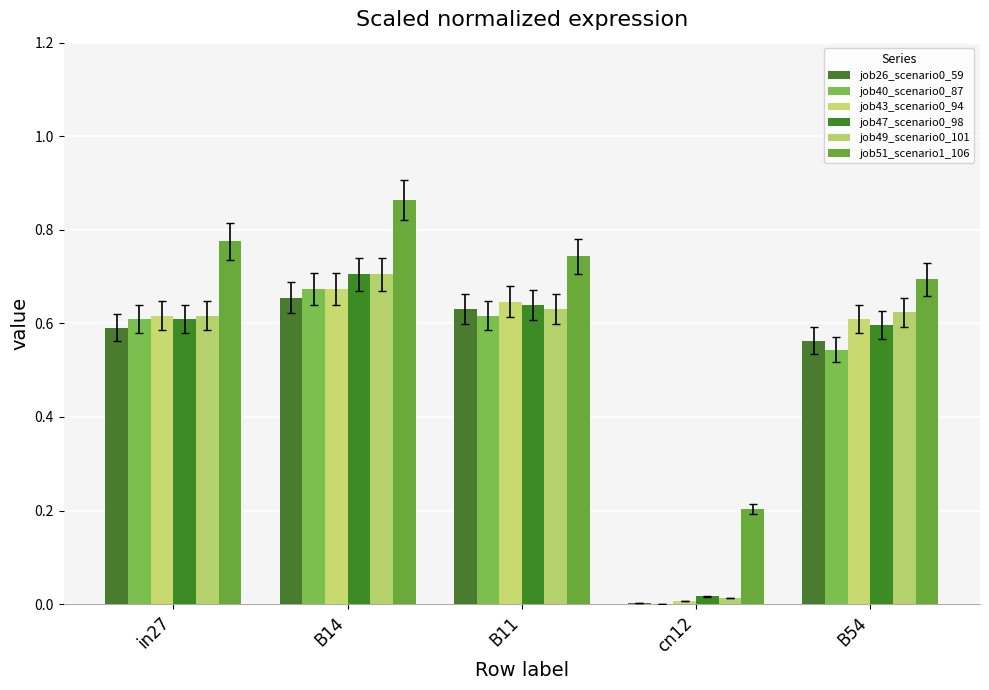

Which has a higher value, B14 or cn12?

B14